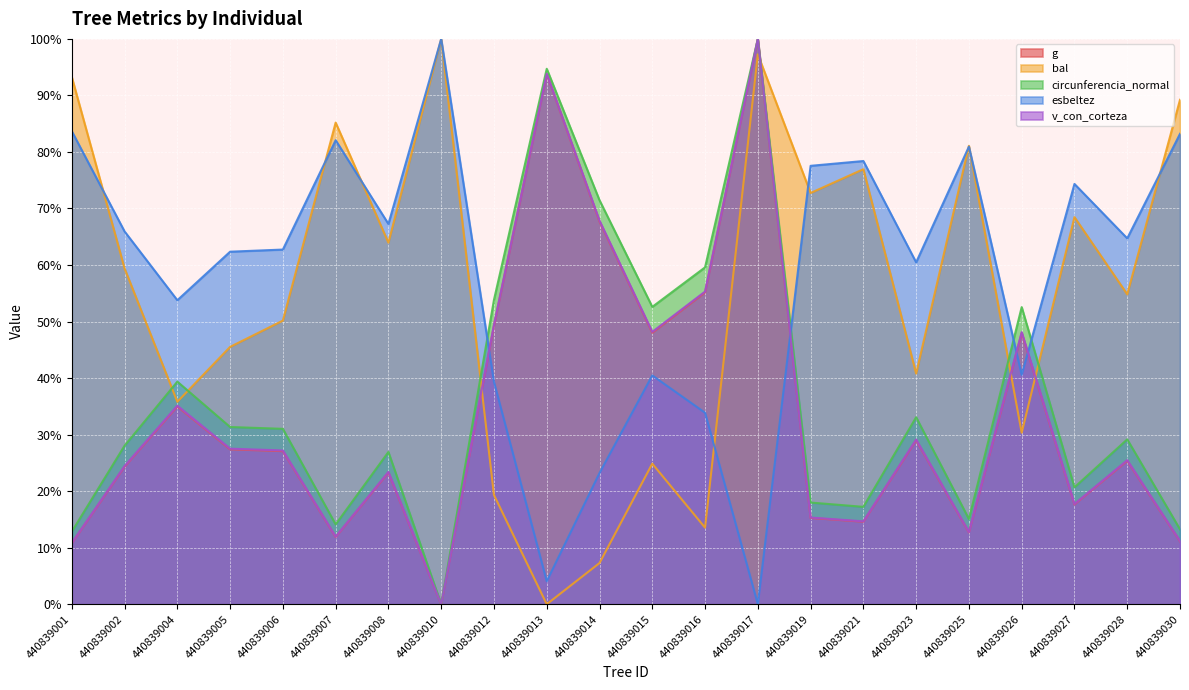

What is the value of the esbeltez point at the 8th from the left?

100.0